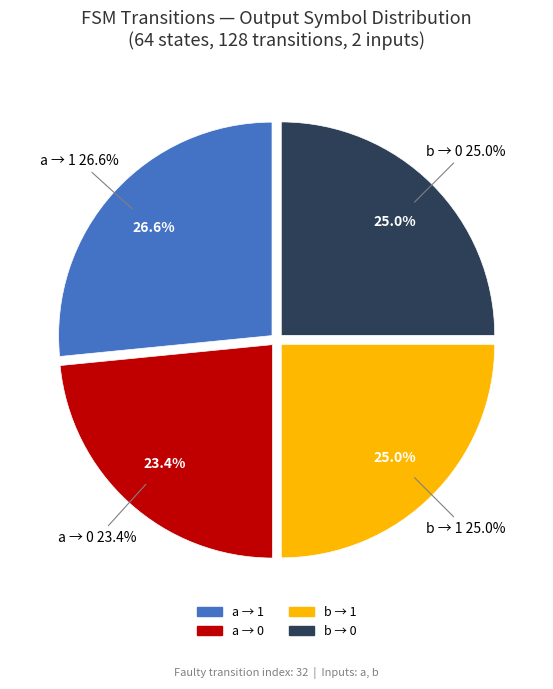

What is the largest slice in the pie chart?

output=1 (a)